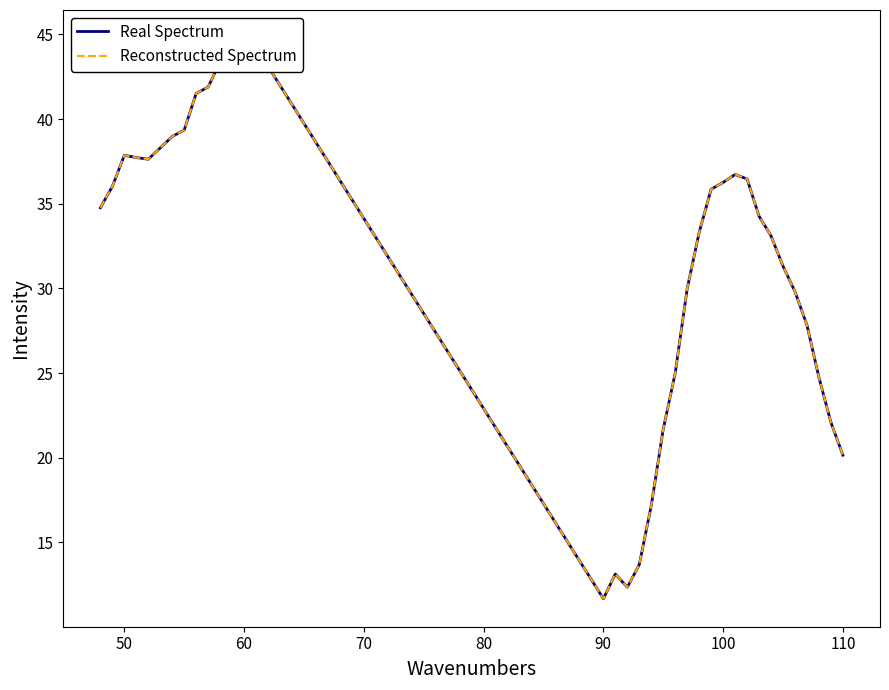

True or false: Reconstructed Spectrum has more than 1 interior local peaks.

True